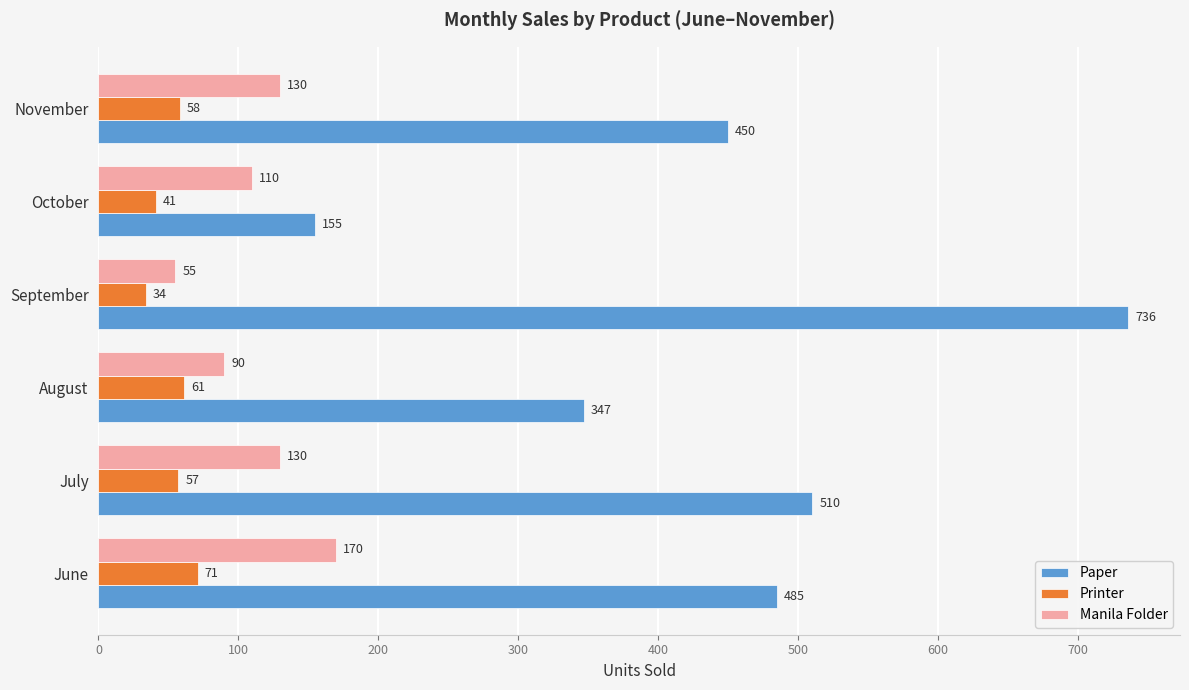

What is the average value of the Printer series?

54